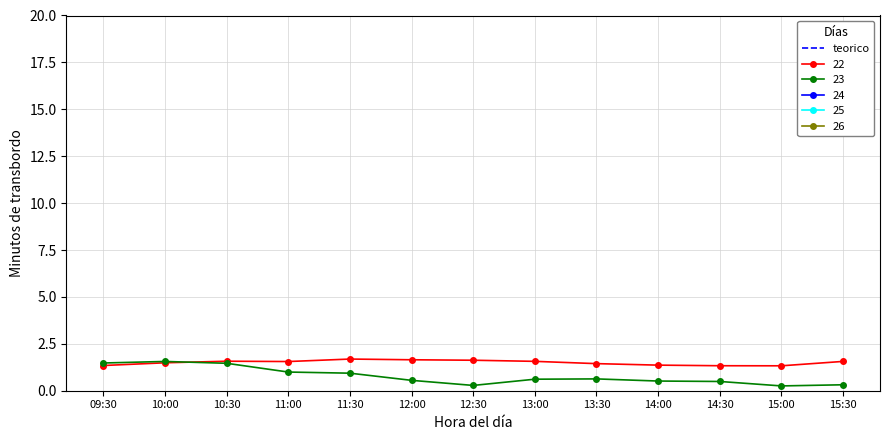

Is the value of 22 at 15:00 greater than the value of 23 at 15:30?

Yes